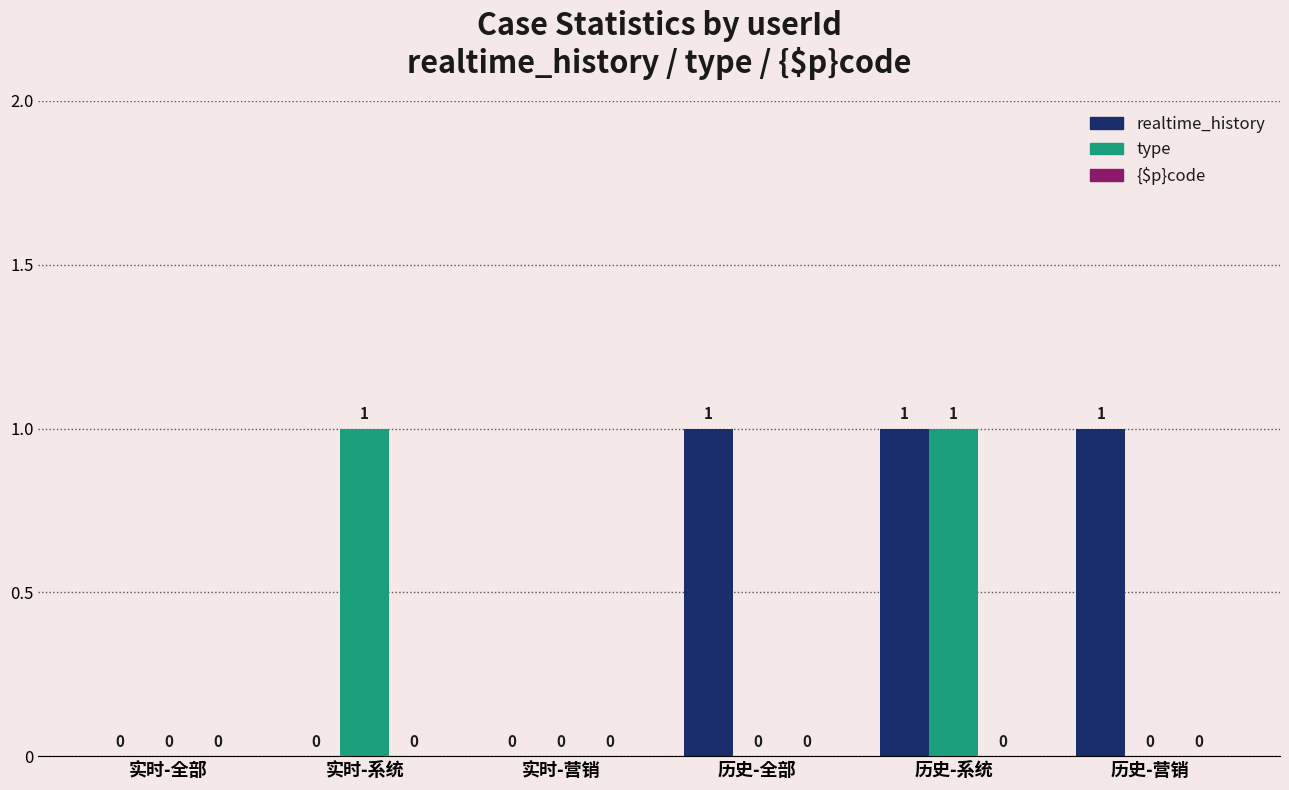

Is it true that realtime_history equals 0 at 实时-全部?

True